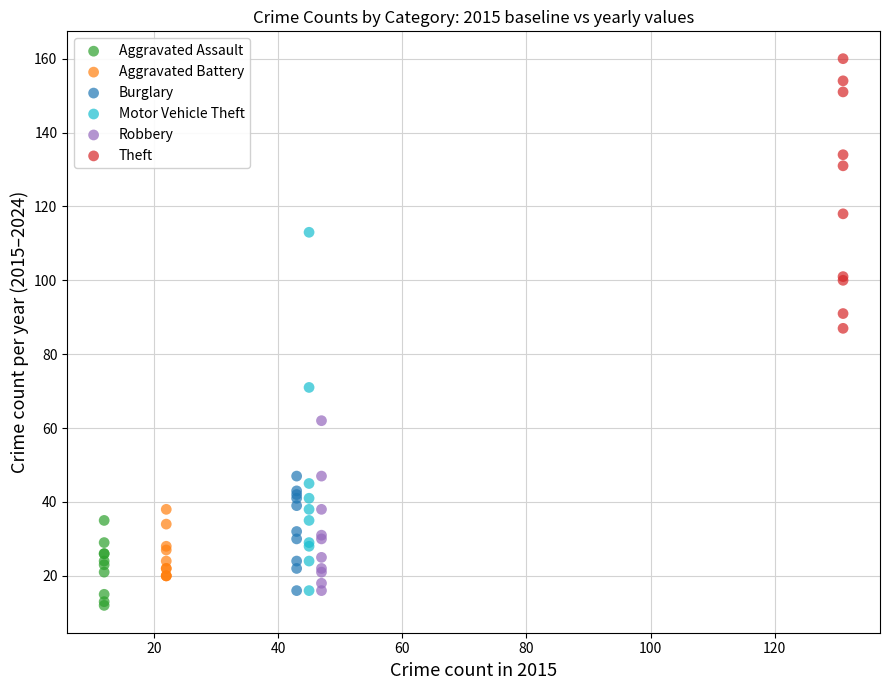

Which series contains the lowest Y value?

Aggravated Assault